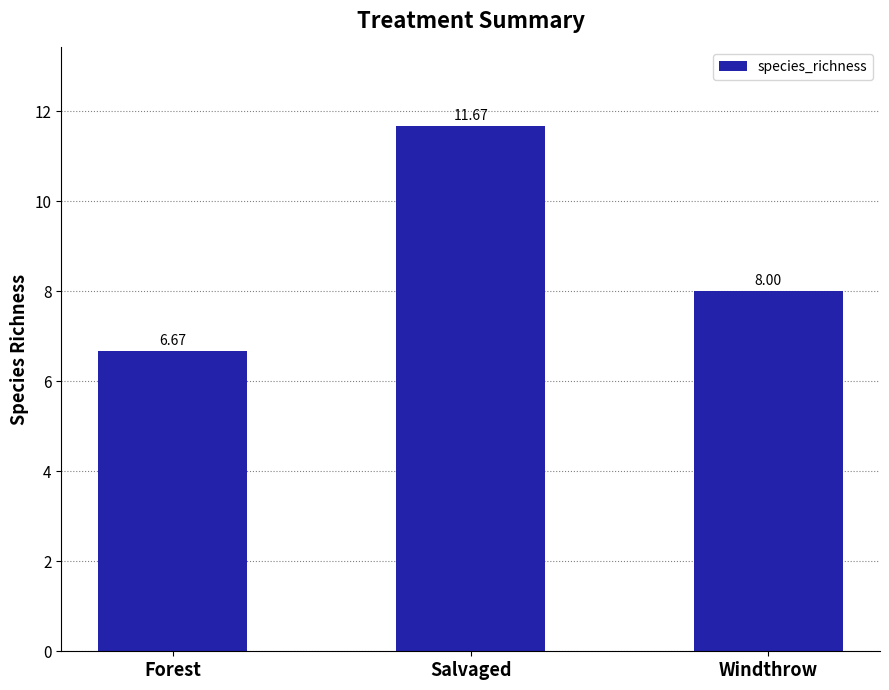

List the labels in order of value, largest first.

Salvaged, Windthrow, Forest